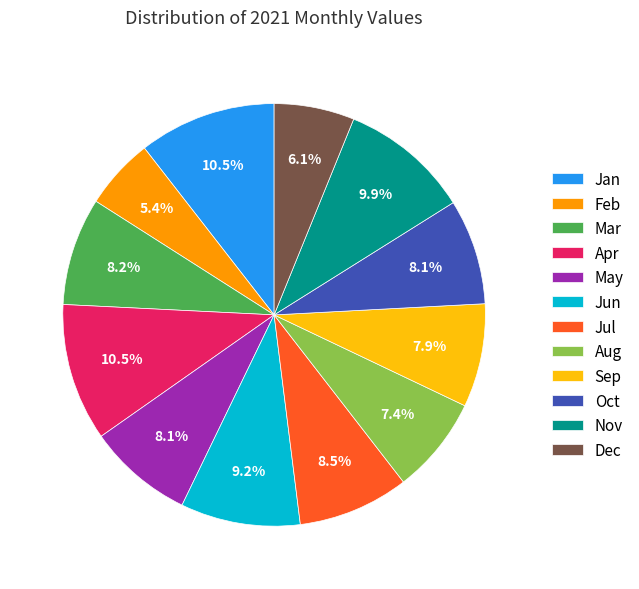

To the nearest percent, what percentage of the pie is Sep?

8%